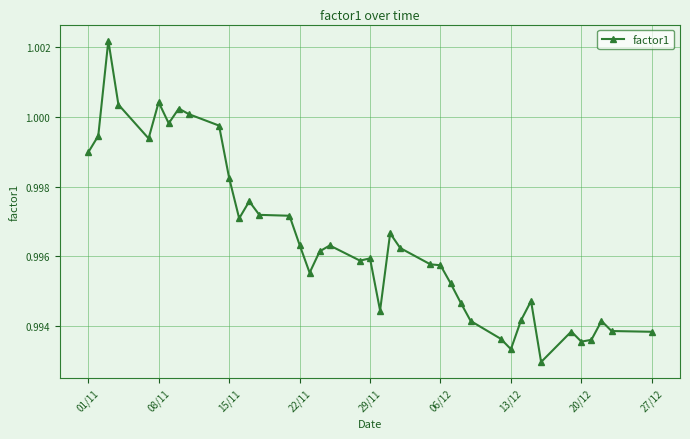

What is the sum of all values?

39.9